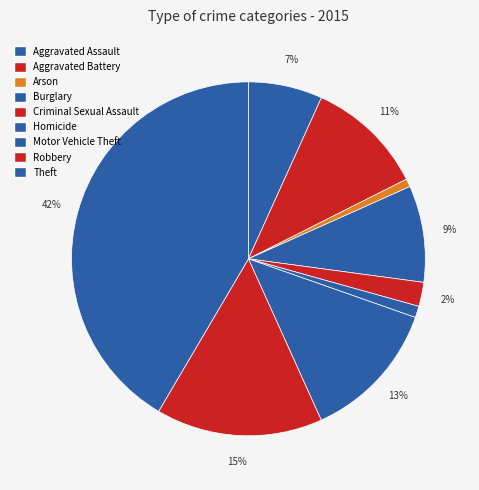

How many segments does this pie chart have?

9